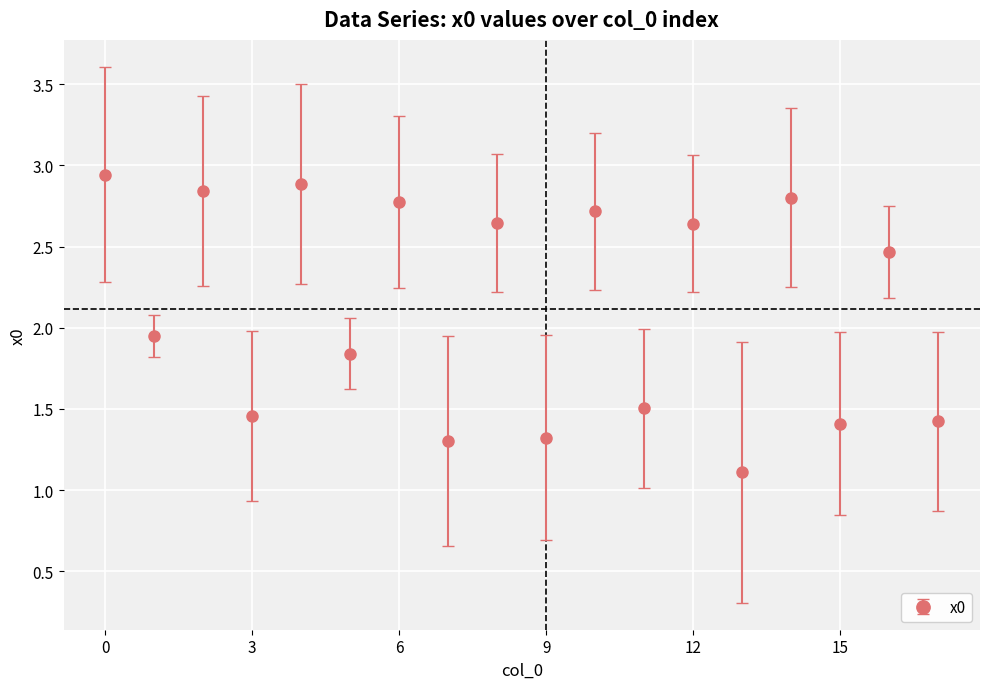

What is the average value?

2.1